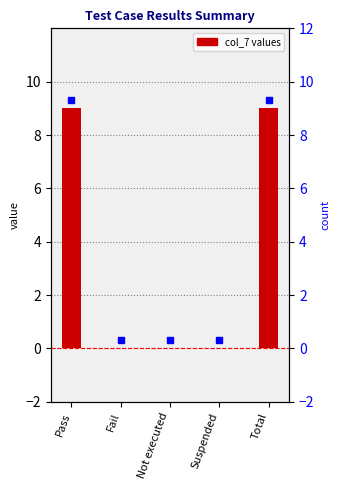

Does the chart contain stacked bars?

No